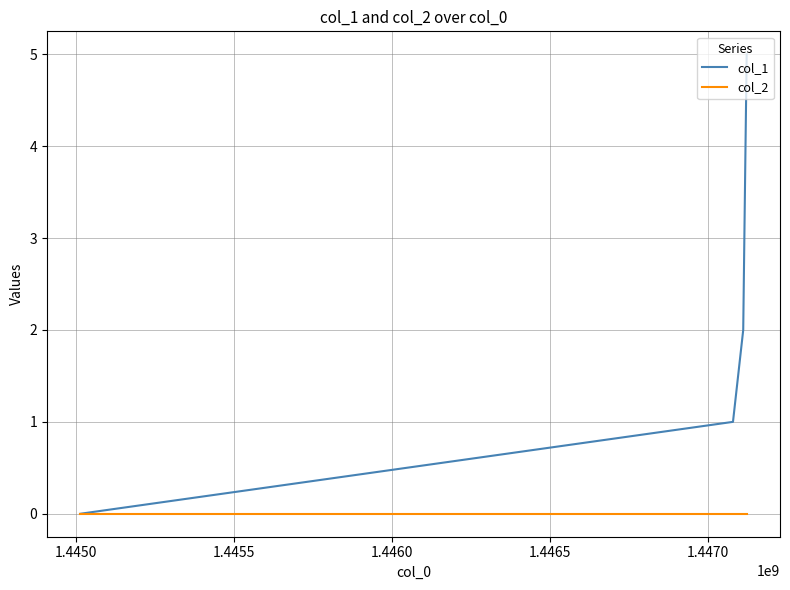

What is the maximum value shown in the chart?

5